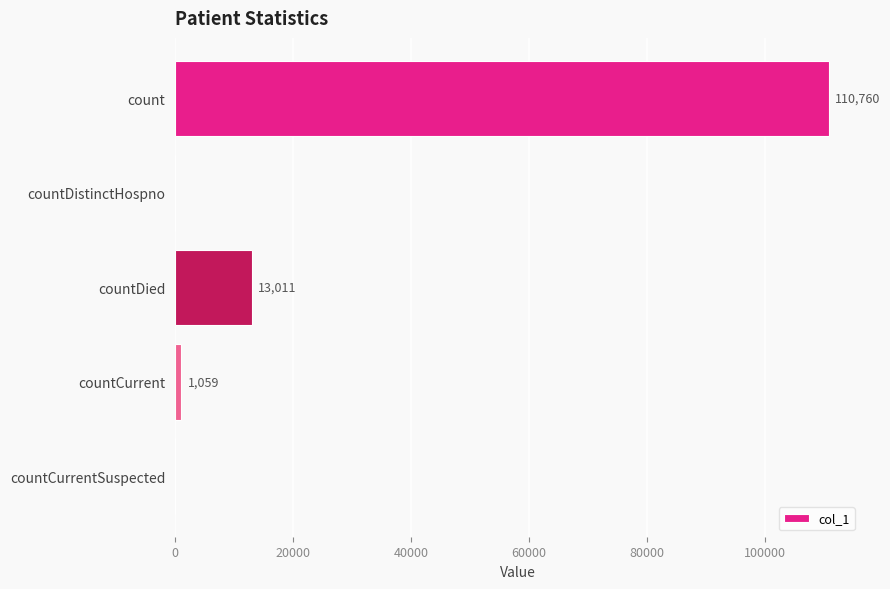

The value at countDistinctHospno is 0. True or false?

True